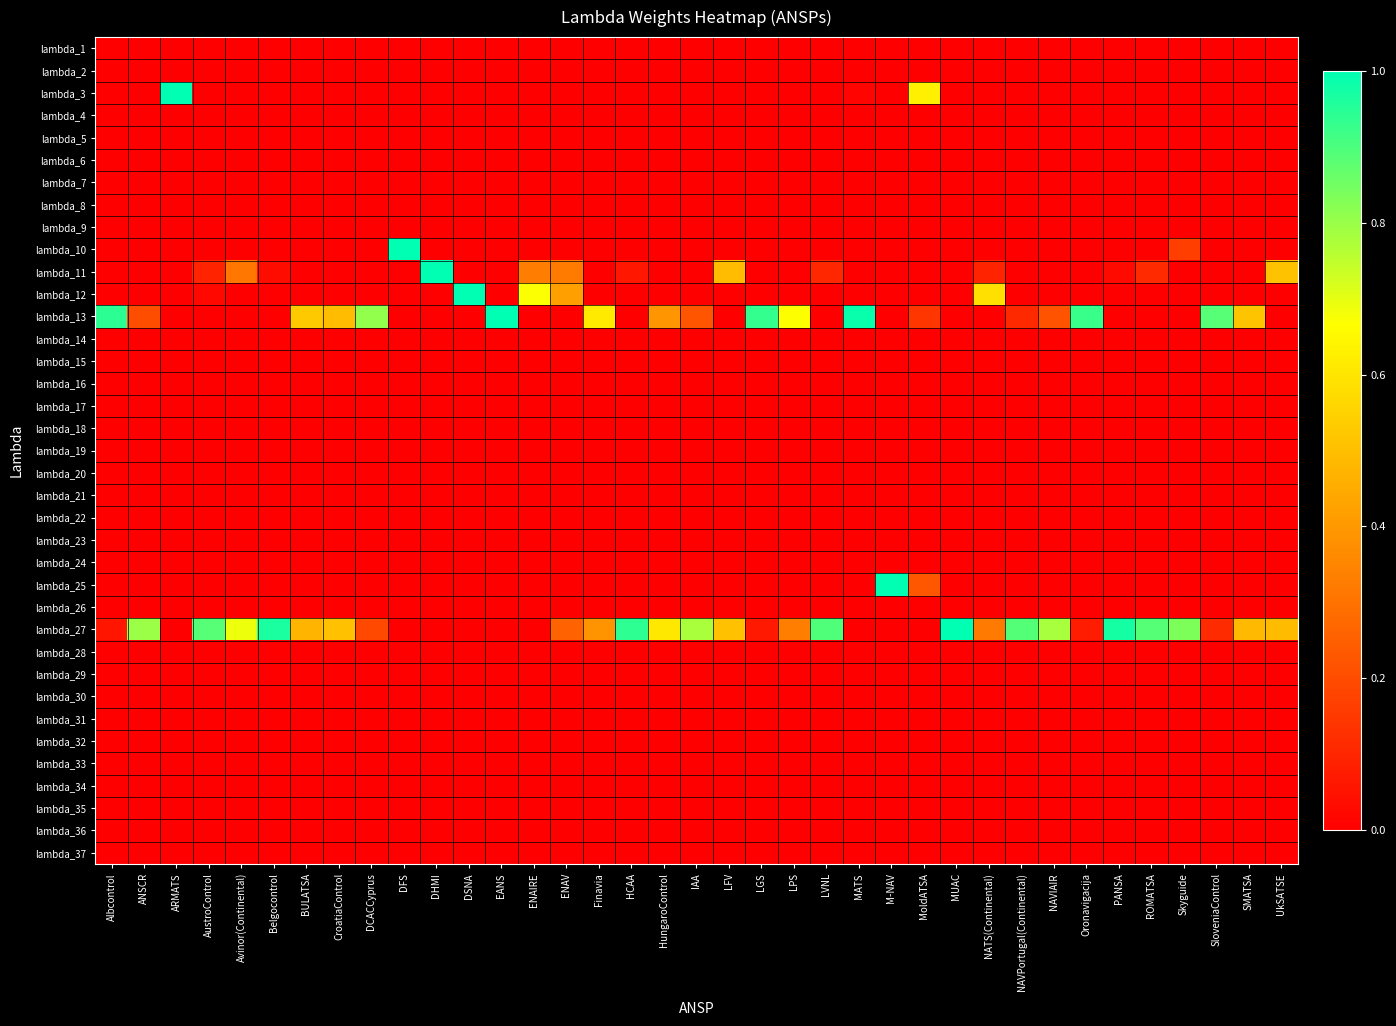

Reading left to right, extract all data points from this chart.

lambda_1: Albcontrol=0.0	ANSCR=0.0	ARMATS=0.0	AustroControl=0.0	Avinor(Continental)=0.0	Belgocontrol=0.0	BULATSA=0.0	CroatiaControl=0.0	DCACCyprus=0.0	DFS=0.0	DHMI=0.0	DSNA=0.0	EANS=0.0	ENAIRE=0.0	ENAV=0.0	Finavia=0.0	HCAA=0.0	HungaroControl=0.0	IAA=0.0	LFV=0.0	LGS=0.0	LPS=0.0	LVNL=0.0	MATS=0.0	M-NAV=0.0	MoldATSA=0.0	MUAC=0.0	NATS(Continental)=0.0	NAVPortugal(Continental)=0.0	NAVIAIR=0.0	Oronavigacija=0.0	PANSA=0.0	ROMATSA=0.0	Skyguide=0.0	SloveniaControl=0.0	SMATSA=0.0	UkSATSE=0.0
lambda_2: Albcontrol=0.0	ANSCR=0.0	ARMATS=0.0	AustroControl=0.0	Avinor(Continental)=0.0	Belgocontrol=0.0	BULATSA=0.0	CroatiaControl=0.0	DCACCyprus=0.0	DFS=0.0	DHMI=0.0	DSNA=0.0	EANS=0.0	ENAIRE=0.0	ENAV=0.0	Finavia=0.0	HCAA=0.0	HungaroControl=0.0	IAA=0.0	LFV=0.0	LGS=0.0	LPS=0.0	LVNL=0.0	MATS=0.0	M-NAV=0.0	MoldATSA=0.0	MUAC=0.0	NATS(Continental)=0.0	NAVPortugal(Continental)=0.0	NAVIAIR=0.0	Oronavigacija=0.0	PANSA=0.0	ROMATSA=0.0	Skyguide=0.0	SloveniaControl=0.0	SMATSA=0.0	UkSATSE=0.0
lambda_3: Albcontrol=0.0	ANSCR=0.0	ARMATS=1.0	AustroControl=0.0	Avinor(Continental)=0.0	Belgocontrol=0.0	BULATSA=0.0	CroatiaControl=0.0	DCACCyprus=0.0	DFS=0.0	DHMI=0.0	DSNA=0.0	EANS=0.0	ENAIRE=0.0	ENAV=0.0	Finavia=0.0	HCAA=0.0	HungaroControl=0.0	IAA=0.0	LFV=0.0	LGS=0.0	LPS=0.0	LVNL=0.0	MATS=0.0	M-NAV=0.0	MoldATSA=0.6	MUAC=0.0	NATS(Continental)=0.0	NAVPortugal(Continental)=0.0	NAVIAIR=0.0	Oronavigacija=0.0	PANSA=0.0	ROMATSA=0.0	Skyguide=0.0	SloveniaControl=0.0	SMATSA=0.0	UkSATSE=0.0
lambda_4: Albcontrol=0.0	ANSCR=0.0	ARMATS=0.0	AustroControl=0.0	Avinor(Continental)=0.0	Belgocontrol=0.0	BULATSA=0.0	CroatiaControl=0.0	DCACCyprus=0.0	DFS=0.0	DHMI=0.0	DSNA=0.0	EANS=0.0	ENAIRE=0.0	ENAV=0.0	Finavia=0.0	HCAA=0.0	HungaroControl=0.0	IAA=0.0	LFV=0.0	LGS=0.0	LPS=0.0	LVNL=0.0	MATS=0.0	M-NAV=0.0	MoldATSA=0.0	MUAC=0.0	NATS(Continental)=0.0	NAVPortugal(Continental)=0.0	NAVIAIR=0.0	Oronavigacija=0.0	PANSA=0.0	ROMATSA=0.0	Skyguide=0.0	SloveniaControl=0.0	SMATSA=0.0	UkSATSE=0.0
lambda_5: Albcontrol=0.0	ANSCR=0.0	ARMATS=0.0	AustroControl=0.0	Avinor(Continental)=0.0	Belgocontrol=0.0	BULATSA=0.0	CroatiaControl=0.0	DCACCyprus=0.0	DFS=0.0	DHMI=0.0	DSNA=0.0	EANS=0.0	ENAIRE=0.0	ENAV=0.0	Finavia=0.0	HCAA=0.0	HungaroControl=0.0	IAA=0.0	LFV=0.0	LGS=0.0	LPS=0.0	LVNL=0.0	MATS=0.0	M-NAV=0.0	MoldATSA=0.0	MUAC=0.0	NATS(Continental)=0.0	NAVPortugal(Continental)=0.0	NAVIAIR=0.0	Oronavigacija=0.0	PANSA=0.0	ROMATSA=0.0	Skyguide=0.0	SloveniaControl=0.0	SMATSA=0.0	UkSATSE=0.0
lambda_6: Albcontrol=0.0	ANSCR=0.0	ARMATS=0.0	AustroControl=0.0	Avinor(Continental)=0.0	Belgocontrol=0.0	BULATSA=0.0	CroatiaControl=0.0	DCACCyprus=0.0	DFS=0.0	DHMI=0.0	DSNA=0.0	EANS=0.0	ENAIRE=0.0	ENAV=0.0	Finavia=0.0	HCAA=0.0	HungaroControl=0.0	IAA=0.0	LFV=0.0	LGS=0.0	LPS=0.0	LVNL=0.0	MATS=0.0	M-NAV=0.0	MoldATSA=0.0	MUAC=0.0	NATS(Continental)=0.0	NAVPortugal(Continental)=0.0	NAVIAIR=0.0	Oronavigacija=0.0	PANSA=0.0	ROMATSA=0.0	Skyguide=0.0	SloveniaControl=0.0	SMATSA=0.0	UkSATSE=0.0
lambda_7: Albcontrol=0.0	ANSCR=0.0	ARMATS=0.0	AustroControl=0.0	Avinor(Continental)=0.0	Belgocontrol=0.0	BULATSA=0.0	CroatiaControl=0.0	DCACCyprus=0.0	DFS=0.0	DHMI=0.0	DSNA=0.0	EANS=0.0	ENAIRE=0.0	ENAV=0.0	Finavia=0.0	HCAA=0.0	HungaroControl=0.0	IAA=0.0	LFV=0.0	LGS=0.0	LPS=0.0	LVNL=0.0	MATS=0.0	M-NAV=0.0	MoldATSA=0.0	MUAC=0.0	NATS(Continental)=0.0	NAVPortugal(Continental)=0.0	NAVIAIR=0.0	Oronavigacija=0.0	PANSA=0.0	ROMATSA=0.0	Skyguide=0.0	SloveniaControl=0.0	SMATSA=0.0	UkSATSE=0.0
lambda_8: Albcontrol=0.0	ANSCR=0.0	ARMATS=0.0	AustroControl=0.0	Avinor(Continental)=0.0	Belgocontrol=0.0	BULATSA=0.0	CroatiaControl=0.0	DCACCyprus=0.0	DFS=0.0	DHMI=0.0	DSNA=0.0	EANS=0.0	ENAIRE=0.0	ENAV=0.0	Finavia=0.0	HCAA=0.0	HungaroControl=0.0	IAA=0.0	LFV=0.0	LGS=0.0	LPS=0.0	LVNL=0.0	MATS=0.0	M-NAV=0.0	MoldATSA=0.0	MUAC=0.0	NATS(Continental)=0.0	NAVPortugal(Continental)=0.0	NAVIAIR=0.0	Oronavigacija=0.0	PANSA=0.0	ROMATSA=0.0	Skyguide=0.0	SloveniaControl=0.0	SMATSA=0.0	UkSATSE=0.0
lambda_9: Albcontrol=0.0	ANSCR=0.0	ARMATS=0.0	AustroControl=0.0	Avinor(Continental)=0.0	Belgocontrol=0.0	BULATSA=0.0	CroatiaControl=0.0	DCACCyprus=0.0	DFS=0.0	DHMI=0.0	DSNA=0.0	EANS=0.0	ENAIRE=0.0	ENAV=0.0	Finavia=0.0	HCAA=0.0	HungaroControl=0.0	IAA=0.0	LFV=0.0	LGS=0.0	LPS=0.0	LVNL=0.0	MATS=0.0	M-NAV=0.0	MoldATSA=0.0	MUAC=0.0	NATS(Continental)=0.0	NAVPortugal(Continental)=0.0	NAVIAIR=0.0	Oronavigacija=0.0	PANSA=0.0	ROMATSA=0.0	Skyguide=0.0	SloveniaControl=0.0	SMATSA=0.0	UkSATSE=0.0
lambda_10: Albcontrol=0.0	ANSCR=0.0	ARMATS=0.0	AustroControl=0.0	Avinor(Continental)=0.0	Belgocontrol=0.0	BULATSA=0.0	CroatiaControl=0.0	DCACCyprus=0.0	DFS=1.0	DHMI=0.0	DSNA=0.0	EANS=0.0	ENAIRE=0.0	ENAV=0.0	Finavia=0.0	HCAA=0.0	HungaroControl=0.0	IAA=0.0	LFV=0.0	LGS=0.0	LPS=0.0	LVNL=0.0	MATS=0.0	M-NAV=0.0	MoldATSA=0.0	MUAC=0.0	NATS(Continental)=0.0	NAVPortugal(Continental)=0.0	NAVIAIR=0.0	Oronavigacija=0.0	PANSA=0.0	ROMATSA=0.0	Skyguide=0.2	SloveniaControl=0.0	SMATSA=0.0	UkSATSE=0.0
lambda_11: Albcontrol=0.0	ANSCR=0.0	ARMATS=0.0	AustroControl=0.1	Avinor(Continental)=0.3	Belgocontrol=0.0	BULATSA=0.0	CroatiaControl=0.0	DCACCyprus=0.0	DFS=0.0	DHMI=1.0	DSNA=0.0	EANS=0.0	ENAIRE=0.3	ENAV=0.3	Finavia=0.0	HCAA=0.1	HungaroControl=0.0	IAA=0.0	LFV=0.5	LGS=0.0	LPS=0.0	LVNL=0.1	MATS=0.0	M-NAV=0.0	MoldATSA=0.0	MUAC=0.0	NATS(Continental)=0.1	NAVPortugal(Continental)=0.0	NAVIAIR=0.0	Oronavigacija=0.0	PANSA=0.0	ROMATSA=0.1	Skyguide=0.0	SloveniaControl=0.0	SMATSA=0.0	UkSATSE=0.5
lambda_12: Albcontrol=0.0	ANSCR=0.0	ARMATS=0.0	AustroControl=0.0	Avinor(Continental)=0.0	Belgocontrol=0.0	BULATSA=0.0	CroatiaControl=0.0	DCACCyprus=0.0	DFS=0.0	DHMI=0.0	DSNA=1.0	EANS=0.0	ENAIRE=0.7	ENAV=0.4	Finavia=0.0	HCAA=0.0	HungaroControl=0.0	IAA=0.0	LFV=0.0	LGS=0.0	LPS=0.0	LVNL=0.0	MATS=0.0	M-NAV=0.0	MoldATSA=0.0	MUAC=0.0	NATS(Continental)=0.6	NAVPortugal(Continental)=0.0	NAVIAIR=0.0	Oronavigacija=0.0	PANSA=0.0	ROMATSA=0.0	Skyguide=0.0	SloveniaControl=0.0	SMATSA=0.0	UkSATSE=0.0
lambda_13: Albcontrol=0.9	ANSCR=0.2	ARMATS=0.0	AustroControl=0.0	Avinor(Continental)=0.0	Belgocontrol=0.0	BULATSA=0.5	CroatiaControl=0.5	DCACCyprus=0.8	DFS=0.0	DHMI=0.0	DSNA=0.0	EANS=1.0	ENAIRE=0.0	ENAV=0.0	Finavia=0.6	HCAA=0.0	HungaroControl=0.4	IAA=0.2	LFV=0.0	LGS=0.9	LPS=0.7	LVNL=0.0	MATS=1.0	M-NAV=0.0	MoldATSA=0.1	MUAC=0.0	NATS(Continental)=0.0	NAVPortugal(Continental)=0.1	NAVIAIR=0.2	Oronavigacija=0.9	PANSA=0.0	ROMATSA=0.0	Skyguide=0.0	SloveniaControl=0.9	SMATSA=0.5	UkSATSE=0.0
lambda_14: Albcontrol=0.0	ANSCR=0.0	ARMATS=0.0	AustroControl=0.0	Avinor(Continental)=0.0	Belgocontrol=0.0	BULATSA=0.0	CroatiaControl=0.0	DCACCyprus=0.0	DFS=0.0	DHMI=0.0	DSNA=0.0	EANS=0.0	ENAIRE=0.0	ENAV=0.0	Finavia=0.0	HCAA=0.0	HungaroControl=0.0	IAA=0.0	LFV=0.0	LGS=0.0	LPS=0.0	LVNL=0.0	MATS=0.0	M-NAV=0.0	MoldATSA=0.0	MUAC=0.0	NATS(Continental)=0.0	NAVPortugal(Continental)=0.0	NAVIAIR=0.0	Oronavigacija=0.0	PANSA=0.0	ROMATSA=0.0	Skyguide=0.0	SloveniaControl=0.0	SMATSA=0.0	UkSATSE=0.0
lambda_15: Albcontrol=0.0	ANSCR=0.0	ARMATS=0.0	AustroControl=0.0	Avinor(Continental)=0.0	Belgocontrol=0.0	BULATSA=0.0	CroatiaControl=0.0	DCACCyprus=0.0	DFS=0.0	DHMI=0.0	DSNA=0.0	EANS=0.0	ENAIRE=0.0	ENAV=0.0	Finavia=0.0	HCAA=0.0	HungaroControl=0.0	IAA=0.0	LFV=0.0	LGS=0.0	LPS=0.0	LVNL=0.0	MATS=0.0	M-NAV=0.0	MoldATSA=0.0	MUAC=0.0	NATS(Continental)=0.0	NAVPortugal(Continental)=0.0	NAVIAIR=0.0	Oronavigacija=0.0	PANSA=0.0	ROMATSA=0.0	Skyguide=0.0	SloveniaControl=0.0	SMATSA=0.0	UkSATSE=0.0
lambda_16: Albcontrol=0.0	ANSCR=0.0	ARMATS=0.0	AustroControl=0.0	Avinor(Continental)=0.0	Belgocontrol=0.0	BULATSA=0.0	CroatiaControl=0.0	DCACCyprus=0.0	DFS=0.0	DHMI=0.0	DSNA=0.0	EANS=0.0	ENAIRE=0.0	ENAV=0.0	Finavia=0.0	HCAA=0.0	HungaroControl=0.0	IAA=0.0	LFV=0.0	LGS=0.0	LPS=0.0	LVNL=0.0	MATS=0.0	M-NAV=0.0	MoldATSA=0.0	MUAC=0.0	NATS(Continental)=0.0	NAVPortugal(Continental)=0.0	NAVIAIR=0.0	Oronavigacija=0.0	PANSA=0.0	ROMATSA=0.0	Skyguide=0.0	SloveniaControl=0.0	SMATSA=0.0	UkSATSE=0.0
lambda_17: Albcontrol=0.0	ANSCR=0.0	ARMATS=0.0	AustroControl=0.0	Avinor(Continental)=0.0	Belgocontrol=0.0	BULATSA=0.0	CroatiaControl=0.0	DCACCyprus=0.0	DFS=0.0	DHMI=0.0	DSNA=0.0	EANS=0.0	ENAIRE=0.0	ENAV=0.0	Finavia=0.0	HCAA=0.0	HungaroControl=0.0	IAA=0.0	LFV=0.0	LGS=0.0	LPS=0.0	LVNL=0.0	MATS=0.0	M-NAV=0.0	MoldATSA=0.0	MUAC=0.0	NATS(Continental)=0.0	NAVPortugal(Continental)=0.0	NAVIAIR=0.0	Oronavigacija=0.0	PANSA=0.0	ROMATSA=0.0	Skyguide=0.0	SloveniaControl=0.0	SMATSA=0.0	UkSATSE=0.0
lambda_18: Albcontrol=0.0	ANSCR=0.0	ARMATS=0.0	AustroControl=0.0	Avinor(Continental)=0.0	Belgocontrol=0.0	BULATSA=0.0	CroatiaControl=0.0	DCACCyprus=0.0	DFS=0.0	DHMI=0.0	DSNA=0.0	EANS=0.0	ENAIRE=0.0	ENAV=0.0	Finavia=0.0	HCAA=0.0	HungaroControl=0.0	IAA=0.0	LFV=0.0	LGS=0.0	LPS=0.0	LVNL=0.0	MATS=0.0	M-NAV=0.0	MoldATSA=0.0	MUAC=0.0	NATS(Continental)=0.0	NAVPortugal(Continental)=0.0	NAVIAIR=0.0	Oronavigacija=0.0	PANSA=0.0	ROMATSA=0.0	Skyguide=0.0	SloveniaControl=0.0	SMATSA=0.0	UkSATSE=0.0
lambda_19: Albcontrol=0.0	ANSCR=0.0	ARMATS=0.0	AustroControl=0.0	Avinor(Continental)=0.0	Belgocontrol=0.0	BULATSA=0.0	CroatiaControl=0.0	DCACCyprus=0.0	DFS=0.0	DHMI=0.0	DSNA=0.0	EANS=0.0	ENAIRE=0.0	ENAV=0.0	Finavia=0.0	HCAA=0.0	HungaroControl=0.0	IAA=0.0	LFV=0.0	LGS=0.0	LPS=0.0	LVNL=0.0	MATS=0.0	M-NAV=0.0	MoldATSA=0.0	MUAC=0.0	NATS(Continental)=0.0	NAVPortugal(Continental)=0.0	NAVIAIR=0.0	Oronavigacija=0.0	PANSA=0.0	ROMATSA=0.0	Skyguide=0.0	SloveniaControl=0.0	SMATSA=0.0	UkSATSE=0.0
lambda_20: Albcontrol=0.0	ANSCR=0.0	ARMATS=0.0	AustroControl=0.0	Avinor(Continental)=0.0	Belgocontrol=0.0	BULATSA=0.0	CroatiaControl=0.0	DCACCyprus=0.0	DFS=0.0	DHMI=0.0	DSNA=0.0	EANS=0.0	ENAIRE=0.0	ENAV=0.0	Finavia=0.0	HCAA=0.0	HungaroControl=0.0	IAA=0.0	LFV=0.0	LGS=0.0	LPS=0.0	LVNL=0.0	MATS=0.0	M-NAV=0.0	MoldATSA=0.0	MUAC=0.0	NATS(Continental)=0.0	NAVPortugal(Continental)=0.0	NAVIAIR=0.0	Oronavigacija=0.0	PANSA=0.0	ROMATSA=0.0	Skyguide=0.0	SloveniaControl=0.0	SMATSA=0.0	UkSATSE=0.0
lambda_21: Albcontrol=0.0	ANSCR=0.0	ARMATS=0.0	AustroControl=0.0	Avinor(Continental)=0.0	Belgocontrol=0.0	BULATSA=0.0	CroatiaControl=0.0	DCACCyprus=0.0	DFS=0.0	DHMI=0.0	DSNA=0.0	EANS=0.0	ENAIRE=0.0	ENAV=0.0	Finavia=0.0	HCAA=0.0	HungaroControl=0.0	IAA=0.0	LFV=0.0	LGS=0.0	LPS=0.0	LVNL=0.0	MATS=0.0	M-NAV=0.0	MoldATSA=0.0	MUAC=0.0	NATS(Continental)=0.0	NAVPortugal(Continental)=0.0	NAVIAIR=0.0	Oronavigacija=0.0	PANSA=0.0	ROMATSA=0.0	Skyguide=0.0	SloveniaControl=0.0	SMATSA=0.0	UkSATSE=0.0
lambda_22: Albcontrol=0.0	ANSCR=0.0	ARMATS=0.0	AustroControl=0.0	Avinor(Continental)=0.0	Belgocontrol=0.0	BULATSA=0.0	CroatiaControl=0.0	DCACCyprus=0.0	DFS=0.0	DHMI=0.0	DSNA=0.0	EANS=0.0	ENAIRE=0.0	ENAV=0.0	Finavia=0.0	HCAA=0.0	HungaroControl=0.0	IAA=0.0	LFV=0.0	LGS=0.0	LPS=0.0	LVNL=0.0	MATS=0.0	M-NAV=0.0	MoldATSA=0.0	MUAC=0.0	NATS(Continental)=0.0	NAVPortugal(Continental)=0.0	NAVIAIR=0.0	Oronavigacija=0.0	PANSA=0.0	ROMATSA=0.0	Skyguide=0.0	SloveniaControl=0.0	SMATSA=0.0	UkSATSE=0.0
lambda_23: Albcontrol=0.0	ANSCR=0.0	ARMATS=0.0	AustroControl=0.0	Avinor(Continental)=0.0	Belgocontrol=0.0	BULATSA=0.0	CroatiaControl=0.0	DCACCyprus=0.0	DFS=0.0	DHMI=0.0	DSNA=0.0	EANS=0.0	ENAIRE=0.0	ENAV=0.0	Finavia=0.0	HCAA=0.0	HungaroControl=0.0	IAA=0.0	LFV=0.0	LGS=0.0	LPS=0.0	LVNL=0.0	MATS=0.0	M-NAV=0.0	MoldATSA=0.0	MUAC=0.0	NATS(Continental)=0.0	NAVPortugal(Continental)=0.0	NAVIAIR=0.0	Oronavigacija=0.0	PANSA=0.0	ROMATSA=0.0	Skyguide=0.0	SloveniaControl=0.0	SMATSA=0.0	UkSATSE=0.0
lambda_24: Albcontrol=0.0	ANSCR=0.0	ARMATS=0.0	AustroControl=0.0	Avinor(Continental)=0.0	Belgocontrol=0.0	BULATSA=0.0	CroatiaControl=0.0	DCACCyprus=0.0	DFS=0.0	DHMI=0.0	DSNA=0.0	EANS=0.0	ENAIRE=0.0	ENAV=0.0	Finavia=0.0	HCAA=0.0	HungaroControl=0.0	IAA=0.0	LFV=0.0	LGS=0.0	LPS=0.0	LVNL=0.0	MATS=0.0	M-NAV=0.0	MoldATSA=0.0	MUAC=0.0	NATS(Continental)=0.0	NAVPortugal(Continental)=0.0	NAVIAIR=0.0	Oronavigacija=0.0	PANSA=0.0	ROMATSA=0.0	Skyguide=0.0	SloveniaControl=0.0	SMATSA=0.0	UkSATSE=0.0
lambda_25: Albcontrol=0.0	ANSCR=0.0	ARMATS=0.0	AustroControl=0.0	Avinor(Continental)=0.0	Belgocontrol=0.0	BULATSA=0.0	CroatiaControl=0.0	DCACCyprus=0.0	DFS=0.0	DHMI=0.0	DSNA=0.0	EANS=0.0	ENAIRE=0.0	ENAV=0.0	Finavia=0.0	HCAA=0.0	HungaroControl=0.0	IAA=0.0	LFV=0.0	LGS=0.0	LPS=0.0	LVNL=0.0	MATS=0.0	M-NAV=1.0	MoldATSA=0.2	MUAC=0.0	NATS(Continental)=0.0	NAVPortugal(Continental)=0.0	NAVIAIR=0.0	Oronavigacija=0.0	PANSA=0.0	ROMATSA=0.0	Skyguide=0.0	SloveniaControl=0.0	SMATSA=0.0	UkSATSE=0.0
lambda_26: Albcontrol=0.0	ANSCR=0.0	ARMATS=0.0	AustroControl=0.0	Avinor(Continental)=0.0	Belgocontrol=0.0	BULATSA=0.0	CroatiaControl=0.0	DCACCyprus=0.0	DFS=0.0	DHMI=0.0	DSNA=0.0	EANS=0.0	ENAIRE=0.0	ENAV=0.0	Finavia=0.0	HCAA=0.0	HungaroControl=0.0	IAA=0.0	LFV=0.0	LGS=0.0	LPS=0.0	LVNL=0.0	MATS=0.0	M-NAV=0.0	MoldATSA=0.0	MUAC=0.0	NATS(Continental)=0.0	NAVPortugal(Continental)=0.0	NAVIAIR=0.0	Oronavigacija=0.0	PANSA=0.0	ROMATSA=0.0	Skyguide=0.0	SloveniaControl=0.0	SMATSA=0.0	UkSATSE=0.0
lambda_27: Albcontrol=0.1	ANSCR=0.8	ARMATS=0.0	AustroControl=0.9	Avinor(Continental)=0.7	Belgocontrol=1.0	BULATSA=0.5	CroatiaControl=0.5	DCACCyprus=0.2	DFS=0.0	DHMI=0.0	DSNA=0.0	EANS=0.0	ENAIRE=0.0	ENAV=0.3	Finavia=0.4	HCAA=0.9	HungaroControl=0.6	IAA=0.8	LFV=0.5	LGS=0.1	LPS=0.3	LVNL=0.9	MATS=0.0	M-NAV=0.0	MoldATSA=0.0	MUAC=1.0	NATS(Continental)=0.3	NAVPortugal(Continental)=0.9	NAVIAIR=0.8	Oronavigacija=0.1	PANSA=1.0	ROMATSA=0.9	Skyguide=0.8	SloveniaControl=0.1	SMATSA=0.5	UkSATSE=0.5
lambda_28: Albcontrol=0.0	ANSCR=0.0	ARMATS=0.0	AustroControl=0.0	Avinor(Continental)=0.0	Belgocontrol=0.0	BULATSA=0.0	CroatiaControl=0.0	DCACCyprus=0.0	DFS=0.0	DHMI=0.0	DSNA=0.0	EANS=0.0	ENAIRE=0.0	ENAV=0.0	Finavia=0.0	HCAA=0.0	HungaroControl=0.0	IAA=0.0	LFV=0.0	LGS=0.0	LPS=0.0	LVNL=0.0	MATS=0.0	M-NAV=0.0	MoldATSA=0.0	MUAC=0.0	NATS(Continental)=0.0	NAVPortugal(Continental)=0.0	NAVIAIR=0.0	Oronavigacija=0.0	PANSA=0.0	ROMATSA=0.0	Skyguide=0.0	SloveniaControl=0.0	SMATSA=0.0	UkSATSE=0.0
lambda_29: Albcontrol=0.0	ANSCR=0.0	ARMATS=0.0	AustroControl=0.0	Avinor(Continental)=0.0	Belgocontrol=0.0	BULATSA=0.0	CroatiaControl=0.0	DCACCyprus=0.0	DFS=0.0	DHMI=0.0	DSNA=0.0	EANS=0.0	ENAIRE=0.0	ENAV=0.0	Finavia=0.0	HCAA=0.0	HungaroControl=0.0	IAA=0.0	LFV=0.0	LGS=0.0	LPS=0.0	LVNL=0.0	MATS=0.0	M-NAV=0.0	MoldATSA=0.0	MUAC=0.0	NATS(Continental)=0.0	NAVPortugal(Continental)=0.0	NAVIAIR=0.0	Oronavigacija=0.0	PANSA=0.0	ROMATSA=0.0	Skyguide=0.0	SloveniaControl=0.0	SMATSA=0.0	UkSATSE=0.0
lambda_30: Albcontrol=0.0	ANSCR=0.0	ARMATS=0.0	AustroControl=0.0	Avinor(Continental)=0.0	Belgocontrol=0.0	BULATSA=0.0	CroatiaControl=0.0	DCACCyprus=0.0	DFS=0.0	DHMI=0.0	DSNA=0.0	EANS=0.0	ENAIRE=0.0	ENAV=0.0	Finavia=0.0	HCAA=0.0	HungaroControl=0.0	IAA=0.0	LFV=0.0	LGS=0.0	LPS=0.0	LVNL=0.0	MATS=0.0	M-NAV=0.0	MoldATSA=0.0	MUAC=0.0	NATS(Continental)=0.0	NAVPortugal(Continental)=0.0	NAVIAIR=0.0	Oronavigacija=0.0	PANSA=0.0	ROMATSA=0.0	Skyguide=0.0	SloveniaControl=0.0	SMATSA=0.0	UkSATSE=0.0
lambda_31: Albcontrol=0.0	ANSCR=0.0	ARMATS=0.0	AustroControl=0.0	Avinor(Continental)=0.0	Belgocontrol=0.0	BULATSA=0.0	CroatiaControl=0.0	DCACCyprus=0.0	DFS=0.0	DHMI=0.0	DSNA=0.0	EANS=0.0	ENAIRE=0.0	ENAV=0.0	Finavia=0.0	HCAA=0.0	HungaroControl=0.0	IAA=0.0	LFV=0.0	LGS=0.0	LPS=0.0	LVNL=0.0	MATS=0.0	M-NAV=0.0	MoldATSA=0.0	MUAC=0.0	NATS(Continental)=0.0	NAVPortugal(Continental)=0.0	NAVIAIR=0.0	Oronavigacija=0.0	PANSA=0.0	ROMATSA=0.0	Skyguide=0.0	SloveniaControl=0.0	SMATSA=0.0	UkSATSE=0.0
lambda_32: Albcontrol=0.0	ANSCR=0.0	ARMATS=0.0	AustroControl=0.0	Avinor(Continental)=0.0	Belgocontrol=0.0	BULATSA=0.0	CroatiaControl=0.0	DCACCyprus=0.0	DFS=0.0	DHMI=0.0	DSNA=0.0	EANS=0.0	ENAIRE=0.0	ENAV=0.0	Finavia=0.0	HCAA=0.0	HungaroControl=0.0	IAA=0.0	LFV=0.0	LGS=0.0	LPS=0.0	LVNL=0.0	MATS=0.0	M-NAV=0.0	MoldATSA=0.0	MUAC=0.0	NATS(Continental)=0.0	NAVPortugal(Continental)=0.0	NAVIAIR=0.0	Oronavigacija=0.0	PANSA=0.0	ROMATSA=0.0	Skyguide=0.0	SloveniaControl=0.0	SMATSA=0.0	UkSATSE=0.0
lambda_33: Albcontrol=0.0	ANSCR=0.0	ARMATS=0.0	AustroControl=0.0	Avinor(Continental)=0.0	Belgocontrol=0.0	BULATSA=0.0	CroatiaControl=0.0	DCACCyprus=0.0	DFS=0.0	DHMI=0.0	DSNA=0.0	EANS=0.0	ENAIRE=0.0	ENAV=0.0	Finavia=0.0	HCAA=0.0	HungaroControl=0.0	IAA=0.0	LFV=0.0	LGS=0.0	LPS=0.0	LVNL=0.0	MATS=0.0	M-NAV=0.0	MoldATSA=0.0	MUAC=0.0	NATS(Continental)=0.0	NAVPortugal(Continental)=0.0	NAVIAIR=0.0	Oronavigacija=0.0	PANSA=0.0	ROMATSA=0.0	Skyguide=0.0	SloveniaControl=0.0	SMATSA=0.0	UkSATSE=0.0
lambda_34: Albcontrol=0.0	ANSCR=0.0	ARMATS=0.0	AustroControl=0.0	Avinor(Continental)=0.0	Belgocontrol=0.0	BULATSA=0.0	CroatiaControl=0.0	DCACCyprus=0.0	DFS=0.0	DHMI=0.0	DSNA=0.0	EANS=0.0	ENAIRE=0.0	ENAV=0.0	Finavia=0.0	HCAA=0.0	HungaroControl=0.0	IAA=0.0	LFV=0.0	LGS=0.0	LPS=0.0	LVNL=0.0	MATS=0.0	M-NAV=0.0	MoldATSA=0.0	MUAC=0.0	NATS(Continental)=0.0	NAVPortugal(Continental)=0.0	NAVIAIR=0.0	Oronavigacija=0.0	PANSA=0.0	ROMATSA=0.0	Skyguide=0.0	SloveniaControl=0.0	SMATSA=0.0	UkSATSE=0.0
lambda_35: Albcontrol=0.0	ANSCR=0.0	ARMATS=0.0	AustroControl=0.0	Avinor(Continental)=0.0	Belgocontrol=0.0	BULATSA=0.0	CroatiaControl=0.0	DCACCyprus=0.0	DFS=0.0	DHMI=0.0	DSNA=0.0	EANS=0.0	ENAIRE=0.0	ENAV=0.0	Finavia=0.0	HCAA=0.0	HungaroControl=0.0	IAA=0.0	LFV=0.0	LGS=0.0	LPS=0.0	LVNL=0.0	MATS=0.0	M-NAV=0.0	MoldATSA=0.0	MUAC=0.0	NATS(Continental)=0.0	NAVPortugal(Continental)=0.0	NAVIAIR=0.0	Oronavigacija=0.0	PANSA=0.0	ROMATSA=0.0	Skyguide=0.0	SloveniaControl=0.0	SMATSA=0.0	UkSATSE=0.0
lambda_36: Albcontrol=0.0	ANSCR=0.0	ARMATS=0.0	AustroControl=0.0	Avinor(Continental)=0.0	Belgocontrol=0.0	BULATSA=0.0	CroatiaControl=0.0	DCACCyprus=0.0	DFS=0.0	DHMI=0.0	DSNA=0.0	EANS=0.0	ENAIRE=0.0	ENAV=0.0	Finavia=0.0	HCAA=0.0	HungaroControl=0.0	IAA=0.0	LFV=0.0	LGS=0.0	LPS=0.0	LVNL=0.0	MATS=0.0	M-NAV=0.0	MoldATSA=0.0	MUAC=0.0	NATS(Continental)=0.0	NAVPortugal(Continental)=0.0	NAVIAIR=0.0	Oronavigacija=0.0	PANSA=0.0	ROMATSA=0.0	Skyguide=0.0	SloveniaControl=0.0	SMATSA=0.0	UkSATSE=0.0
lambda_37: Albcontrol=0.0	ANSCR=0.0	ARMATS=0.0	AustroControl=0.0	Avinor(Continental)=0.0	Belgocontrol=0.0	BULATSA=0.0	CroatiaControl=0.0	DCACCyprus=0.0	DFS=0.0	DHMI=0.0	DSNA=0.0	EANS=0.0	ENAIRE=0.0	ENAV=0.0	Finavia=0.0	HCAA=0.0	HungaroControl=0.0	IAA=0.0	LFV=0.0	LGS=0.0	LPS=0.0	LVNL=0.0	MATS=0.0	M-NAV=0.0	MoldATSA=0.0	MUAC=0.0	NATS(Continental)=0.0	NAVPortugal(Continental)=0.0	NAVIAIR=0.0	Oronavigacija=0.0	PANSA=0.0	ROMATSA=0.0	Skyguide=0.0	SloveniaControl=0.0	SMATSA=0.0	UkSATSE=0.0